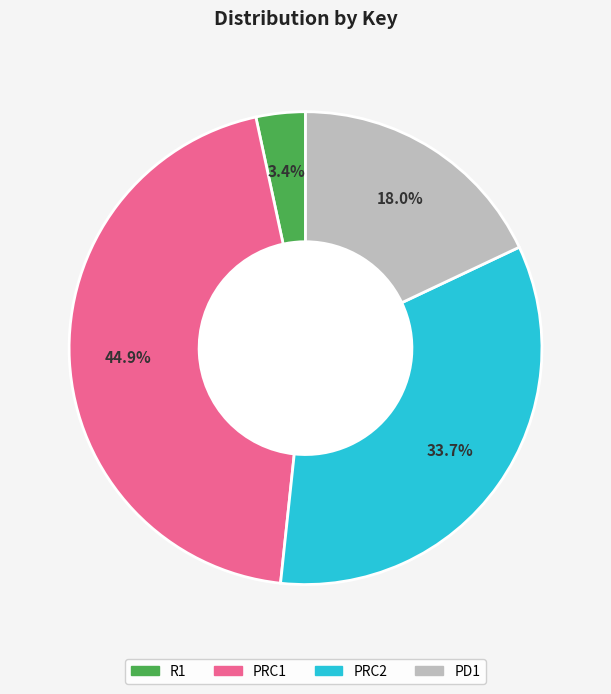

What is the ratio of the value at PD1 to the value at PRC1?

0.4